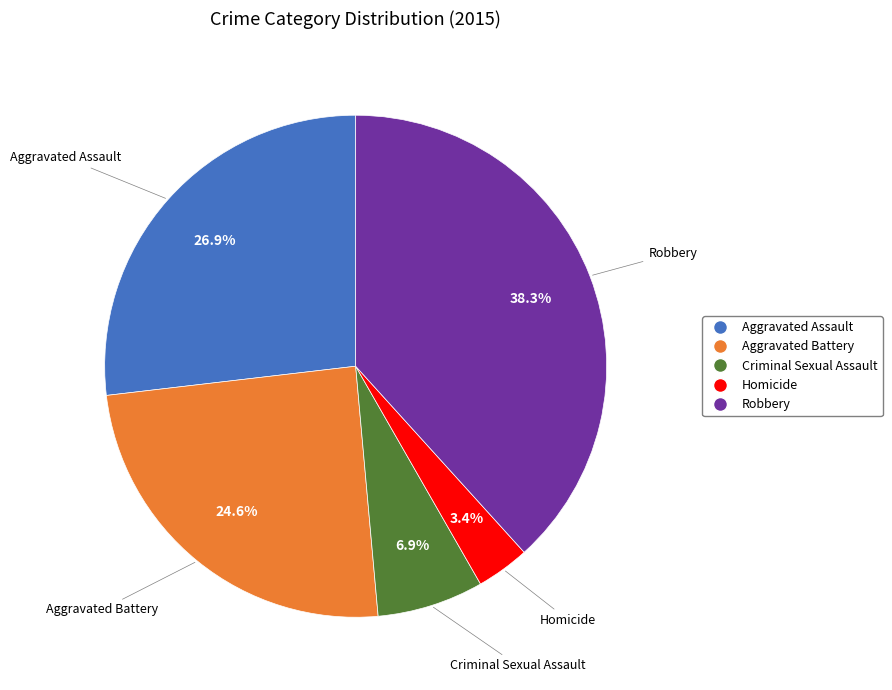

Combined, do Aggravated Battery and Criminal Sexual Assault account for over 50%?

No